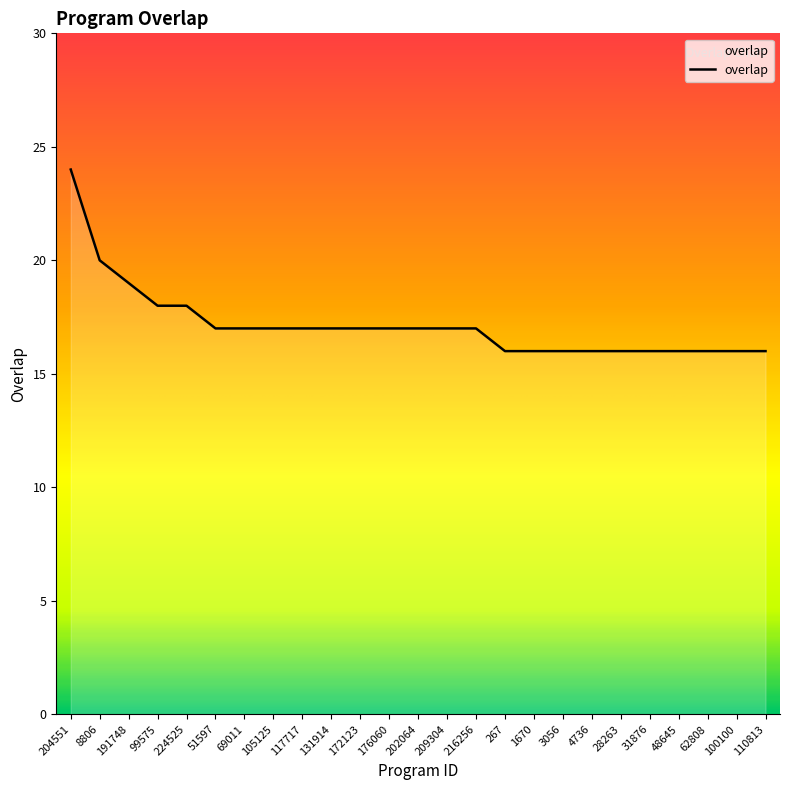

The chart shows a value of 24 at 204551. True or false?

True